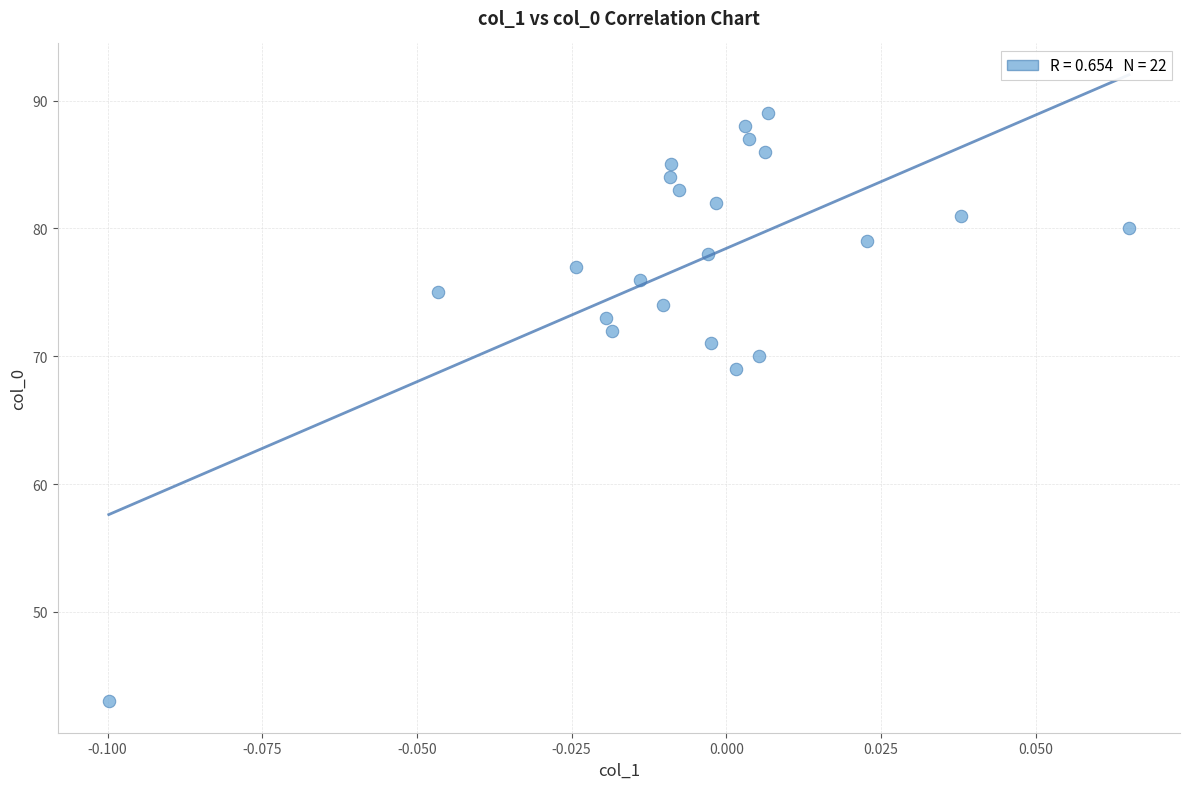

What Y value in the scatter plot is closest to 66?

69